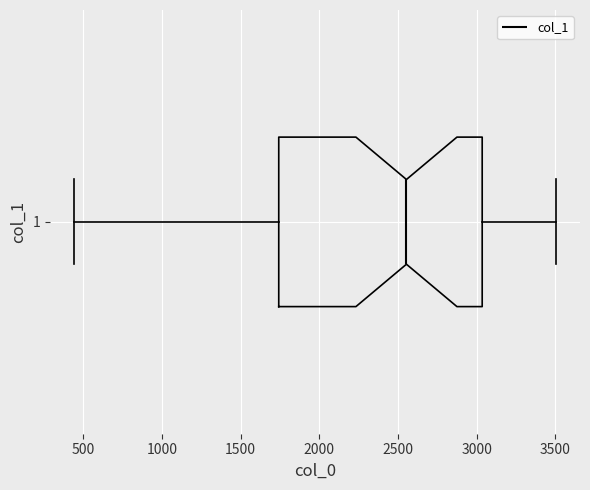

Read this box plot against the x-axis: the position of the median line, the range covered by the box, and the ends of both whiskers. The values are not printed on the chart, so give them approximately, as read against the axis.

median 2550, box 1750 to 3050, whiskers 450 to 3500